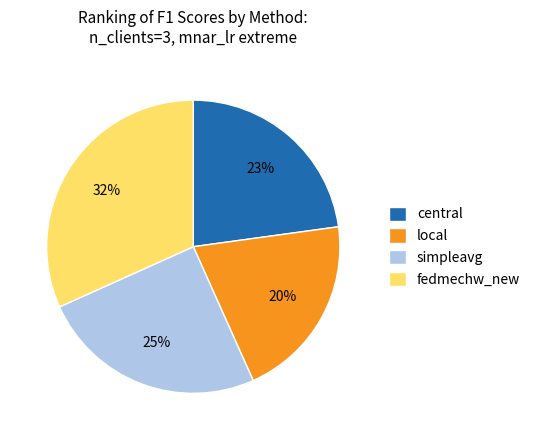

How many segments does this pie chart have?

4